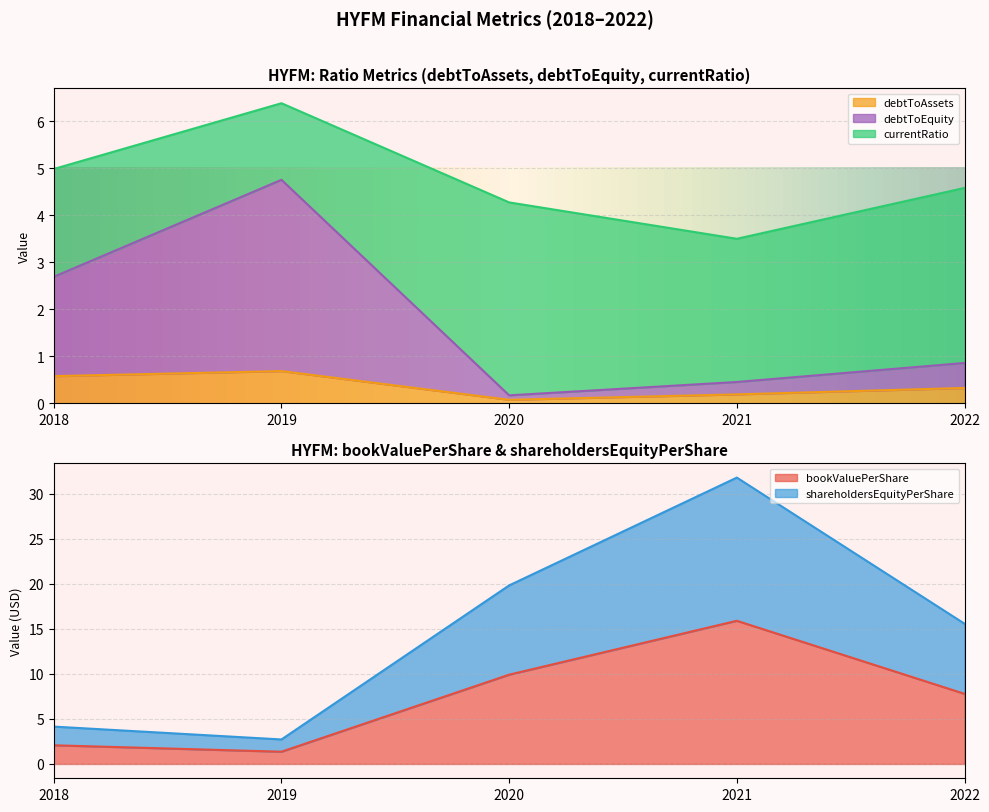

What is the value of the debtToAssets point at the 3rd from the left?

0.1